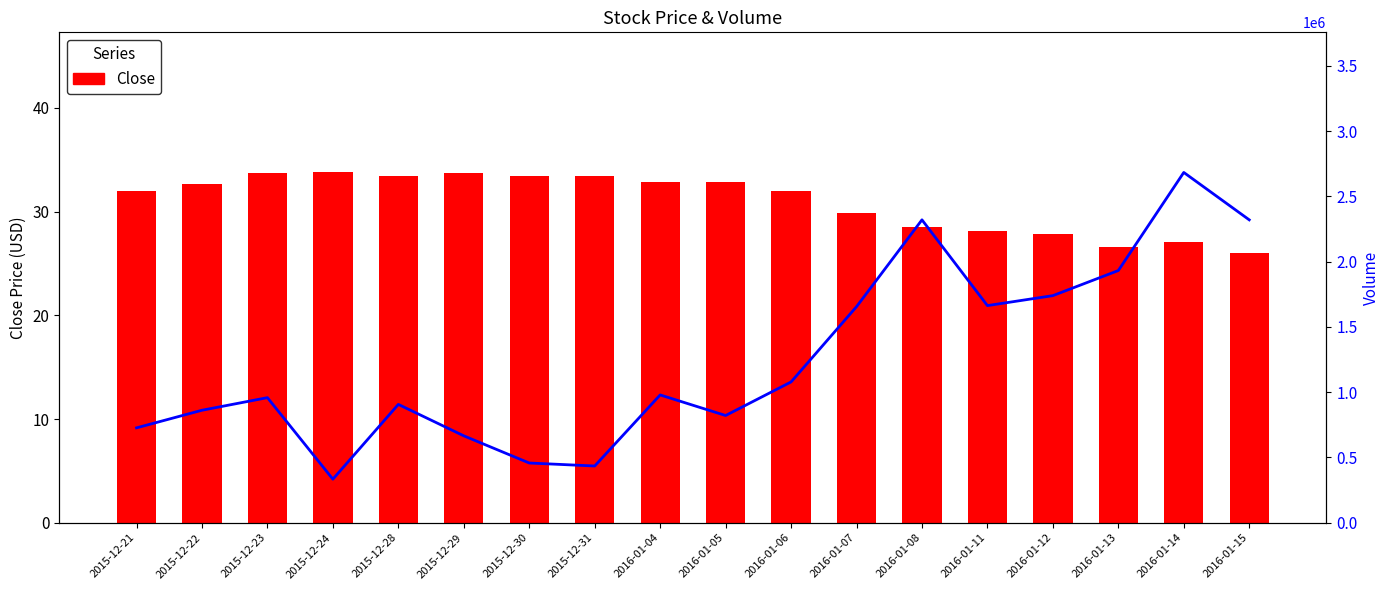

What is the label of the 11th bar from the left?

2016-01-06